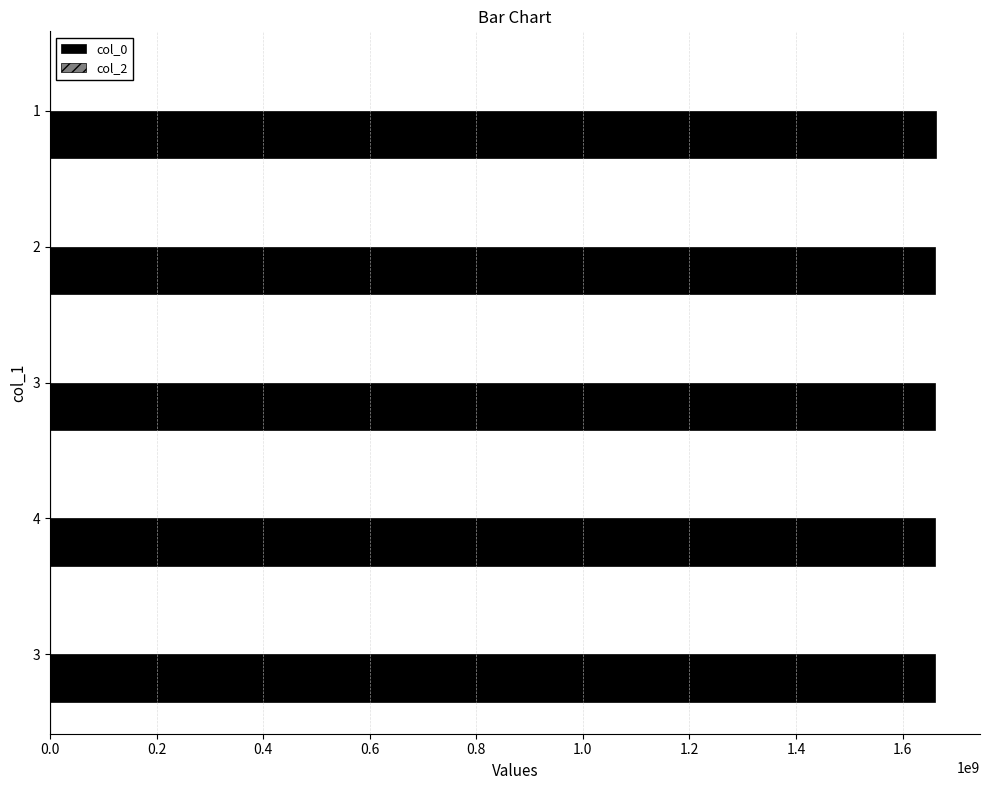

How many bars are there in total?

5